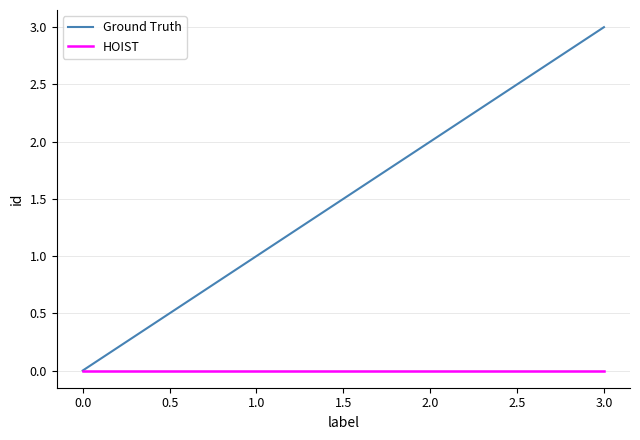

Between 2.0 and 3.0, which series saw the biggest shift?

Ground Truth